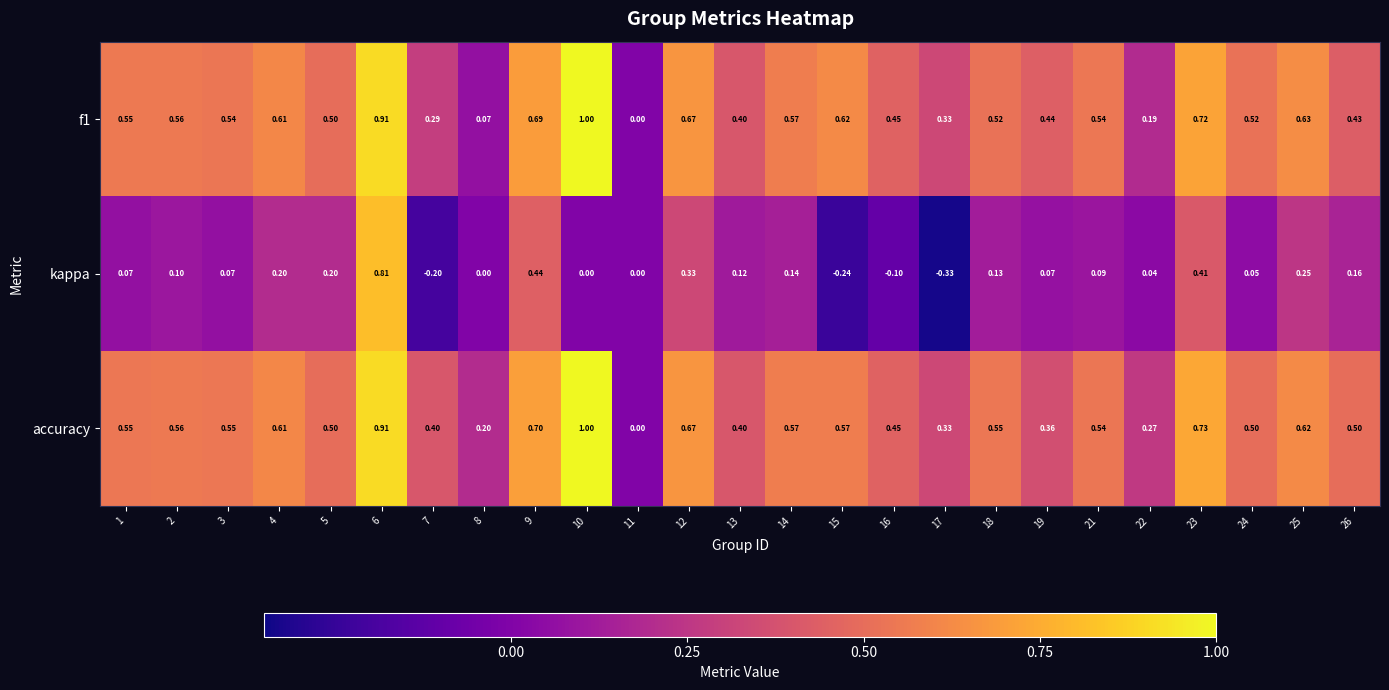

Is the value of f1 at 10 greater than the value of accuracy at 18?

Yes